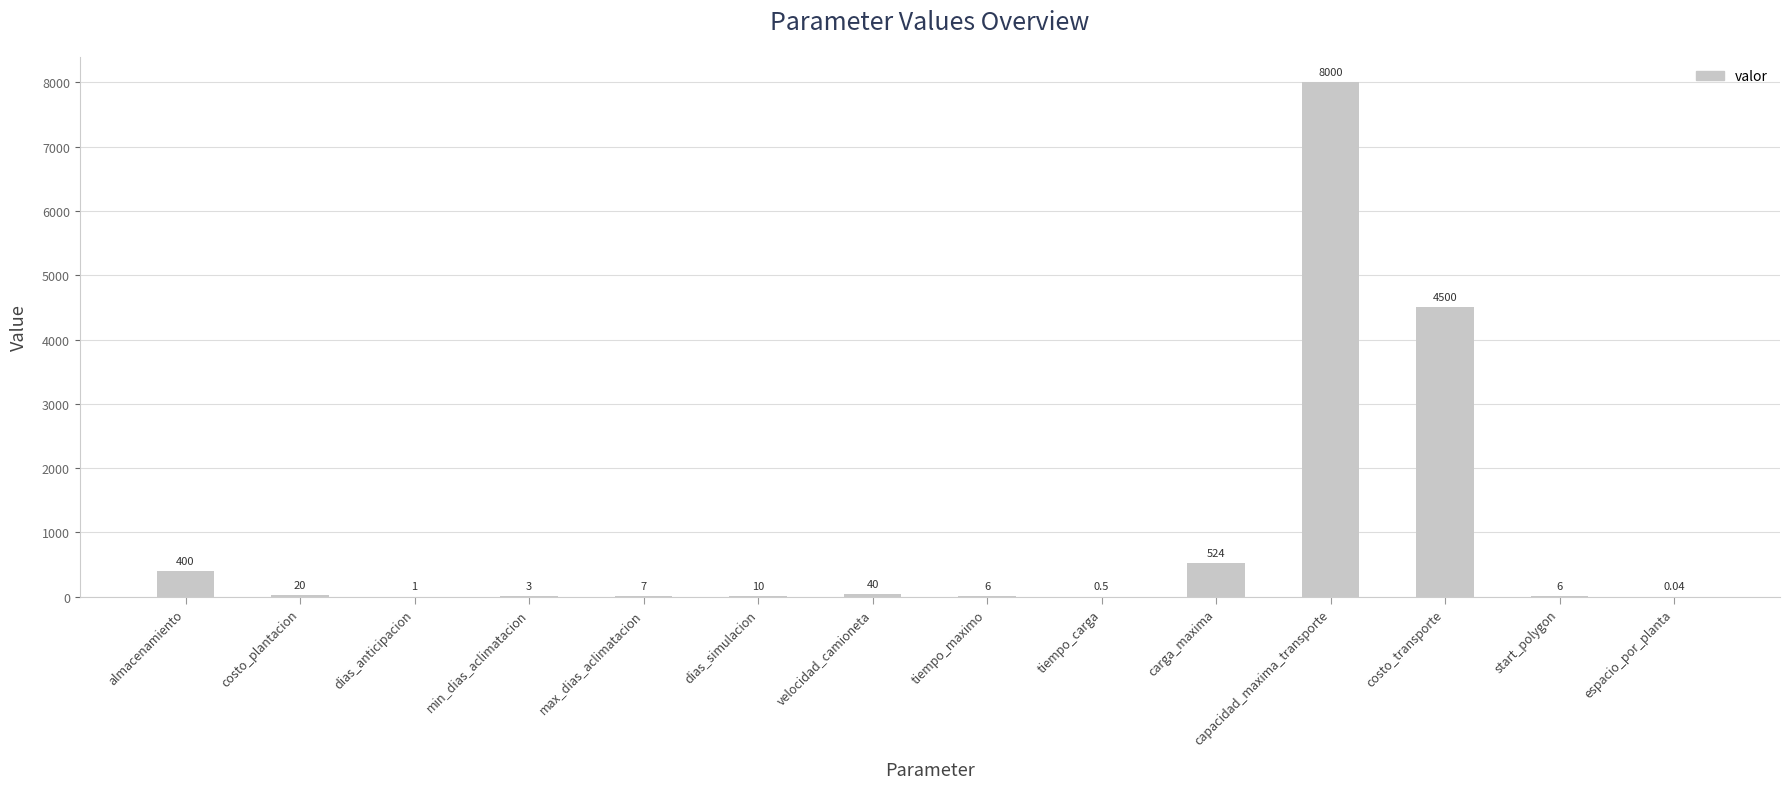

What is the sum of the values at dias_simulacion and capacidad_maxima_transporte?

8010.0